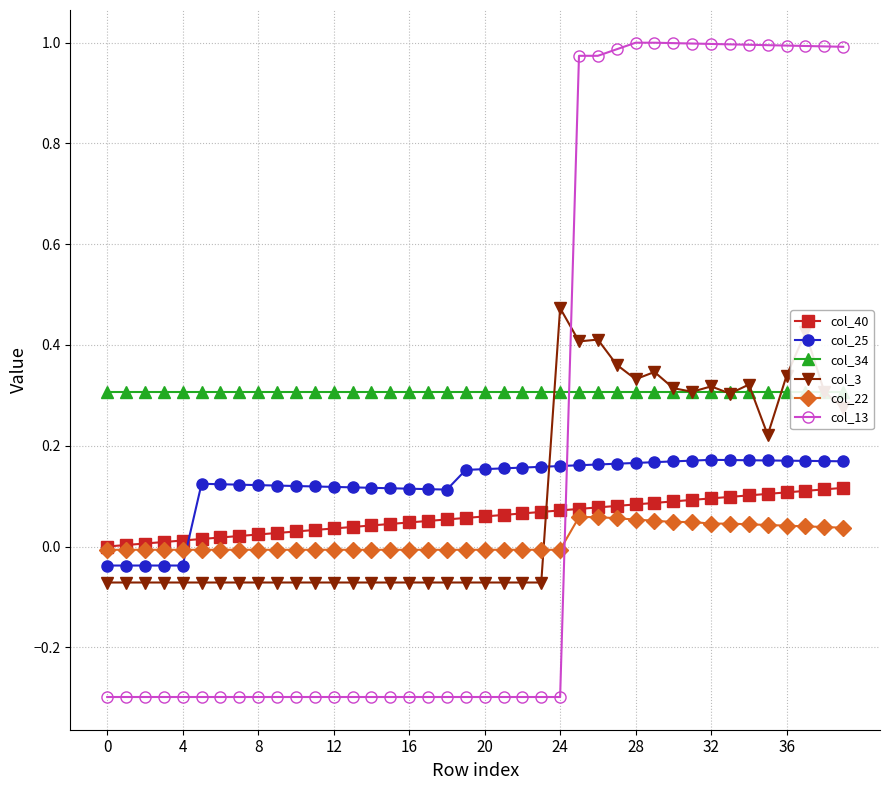

At 20, list the series in order from largest to smallest.

col_34, col_25, col_40, col_22, col_3, col_13